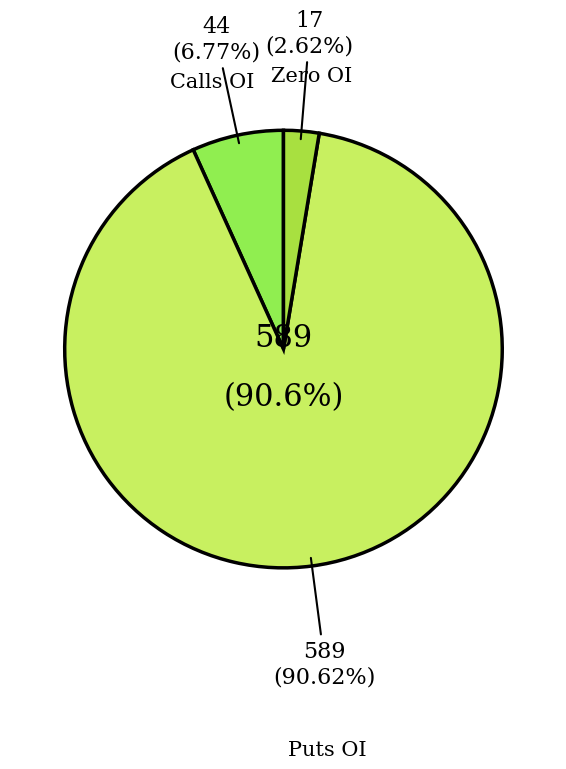

Is there any slice that represents more than half of the pie?

No